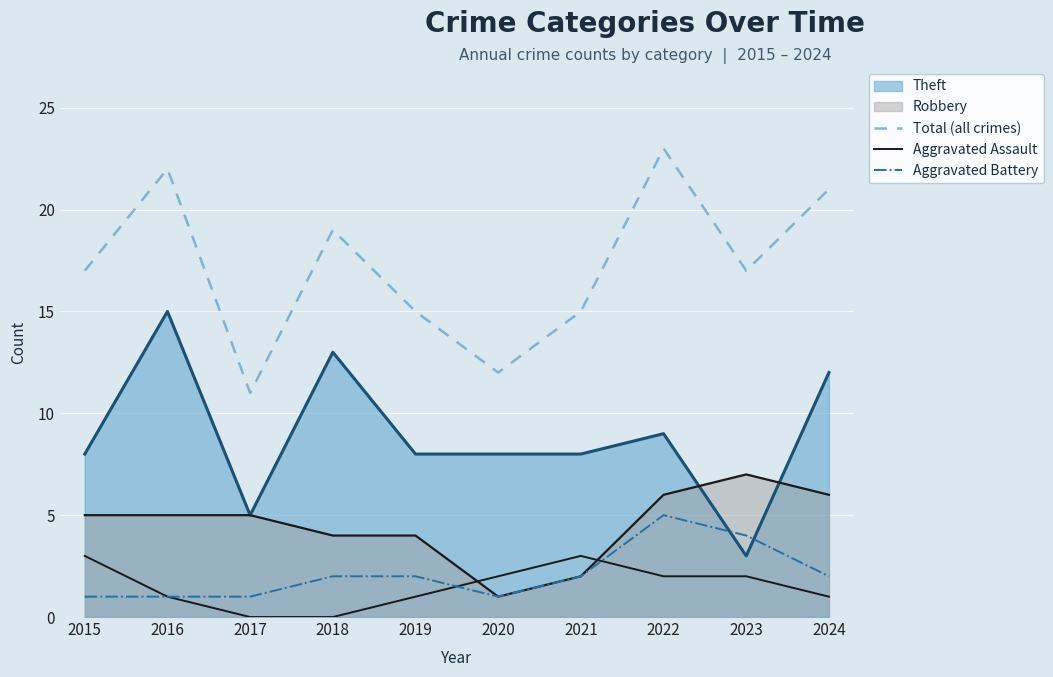

Is the value of Aggravated Battery at 2018 greater than the value of Total (all crimes) at 2023?

No